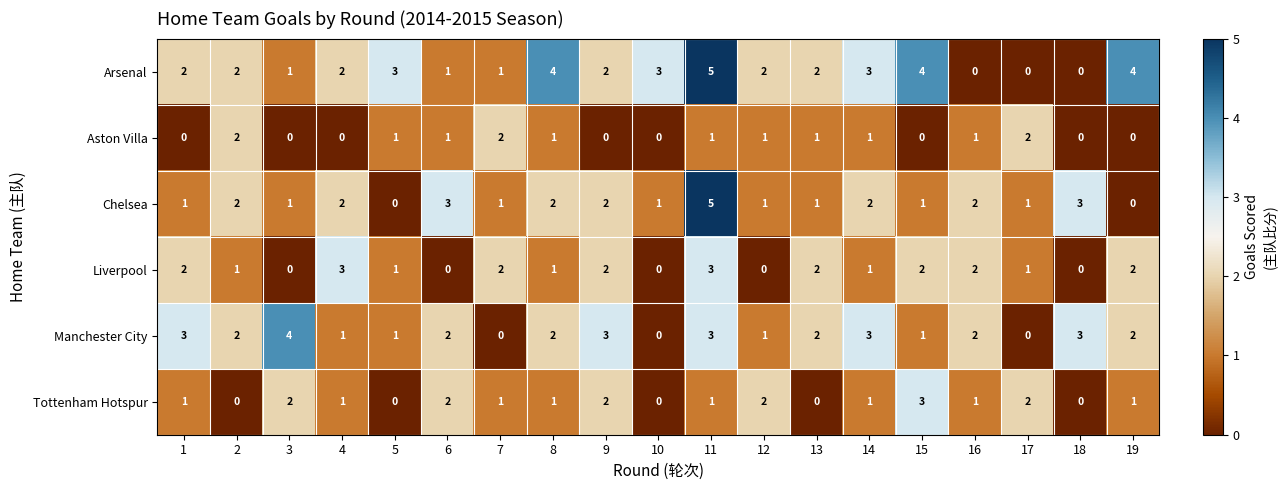

Count the Tottenham Hotspur values in the range 0 to 2.

18